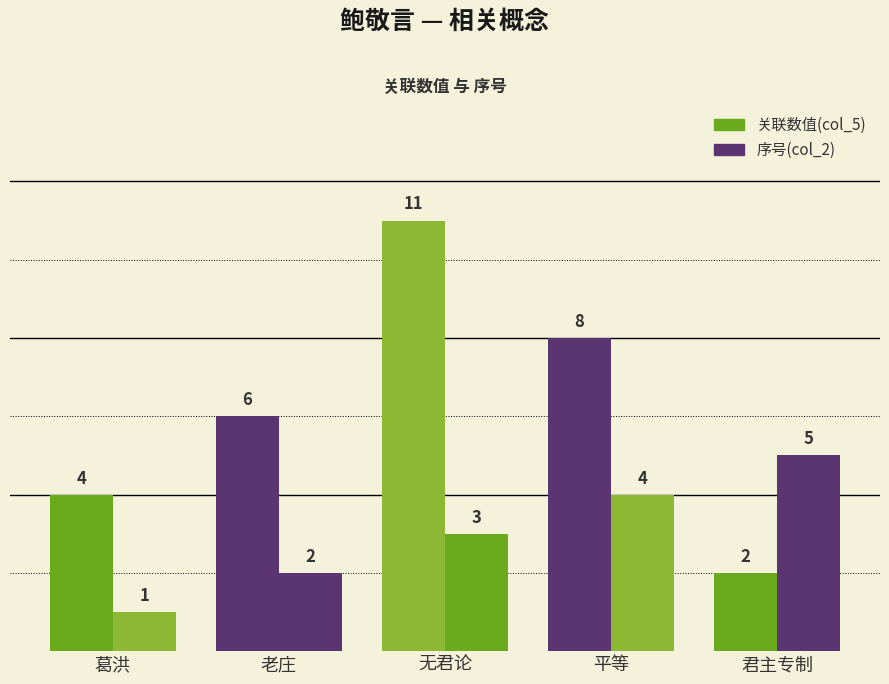

What is the total value across all series at 老庄?

8